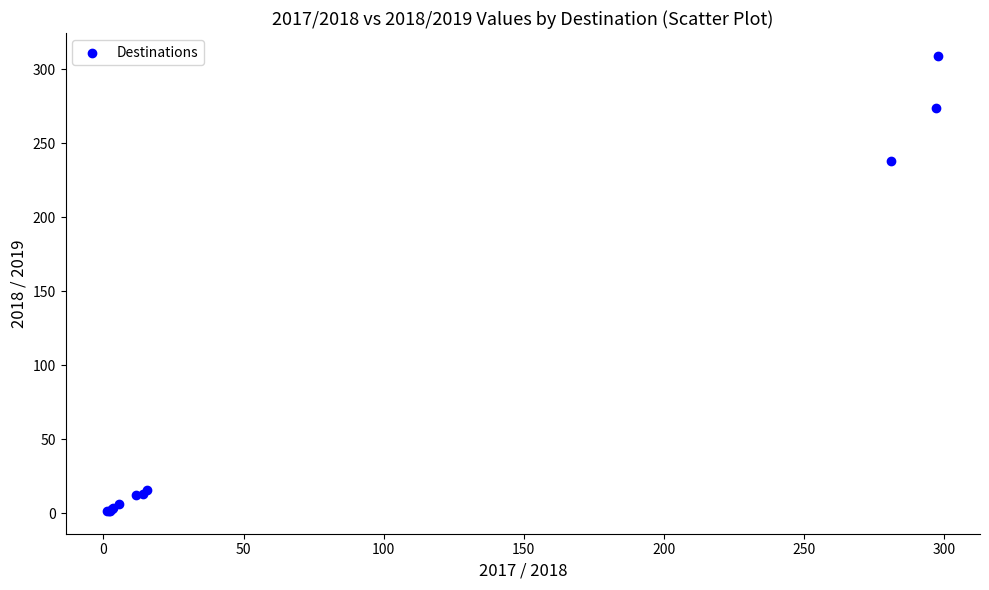

What Y value in the scatter plot is closest to 155?

238.0